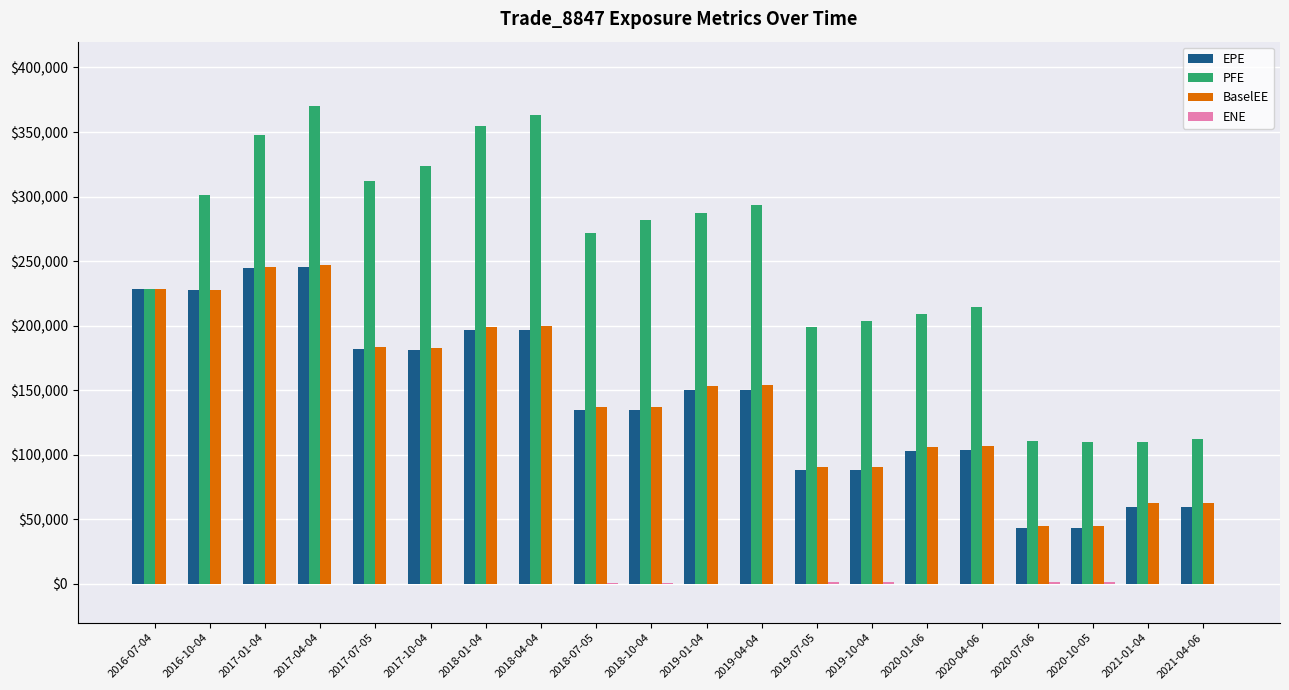

What is the sum of all PFE values?

5006656.0